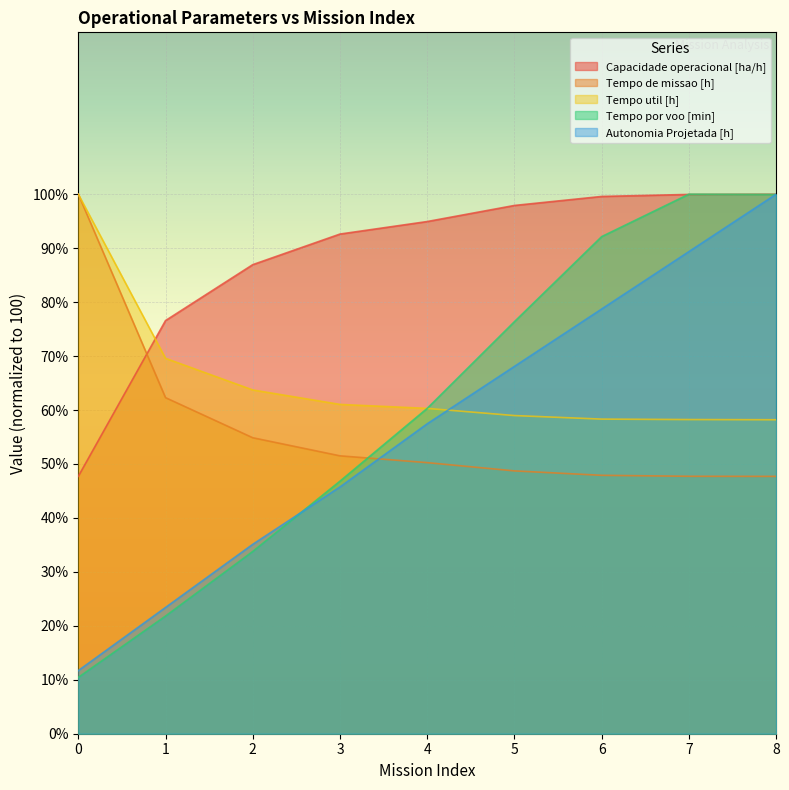

What is the difference between the second highest and second lowest values in the Tempo por voo [min] series?

78.1